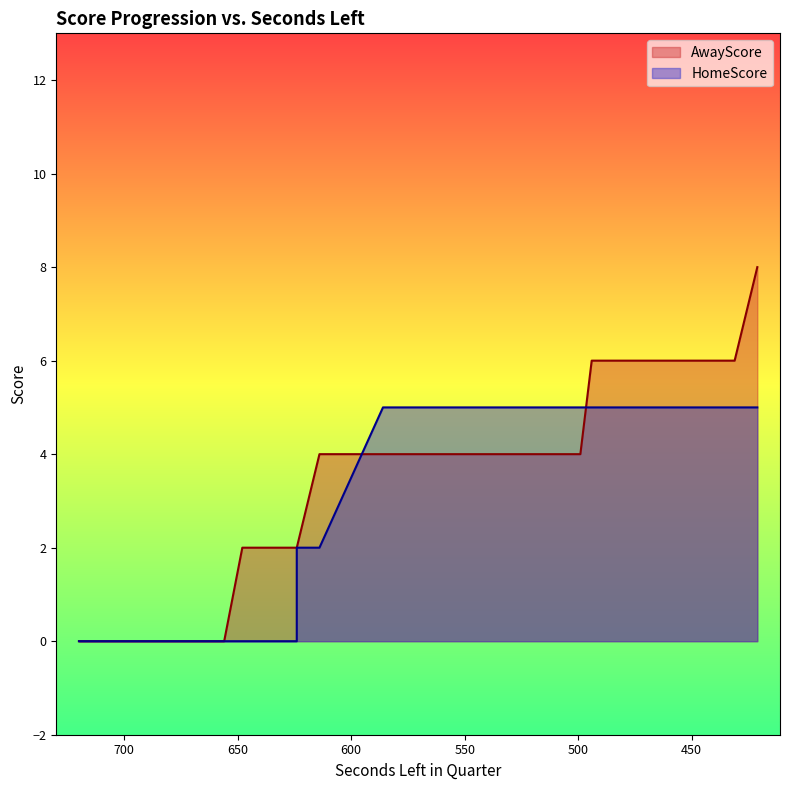

Between 682 and 465, which series saw the biggest shift?

AwayScore